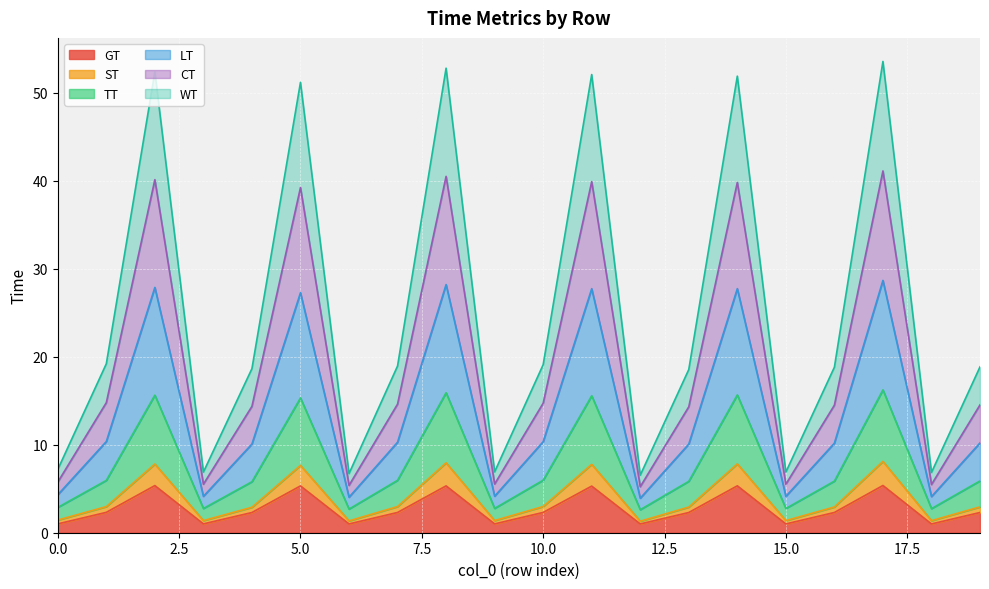

What is the difference between the maximum and minimum values in the GT series?

4.4